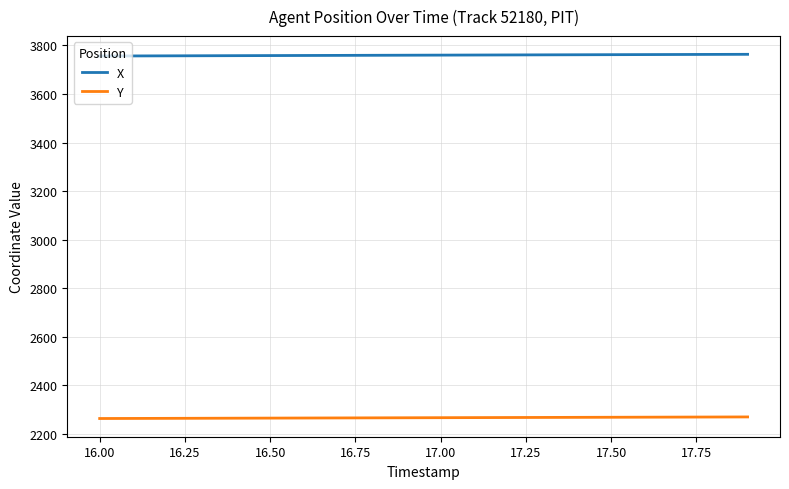

What is the greatest value displayed?

3763.3